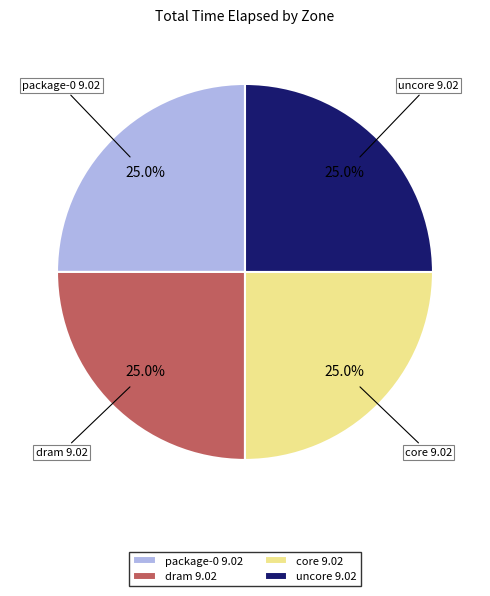

How many slices are in this pie chart?

4